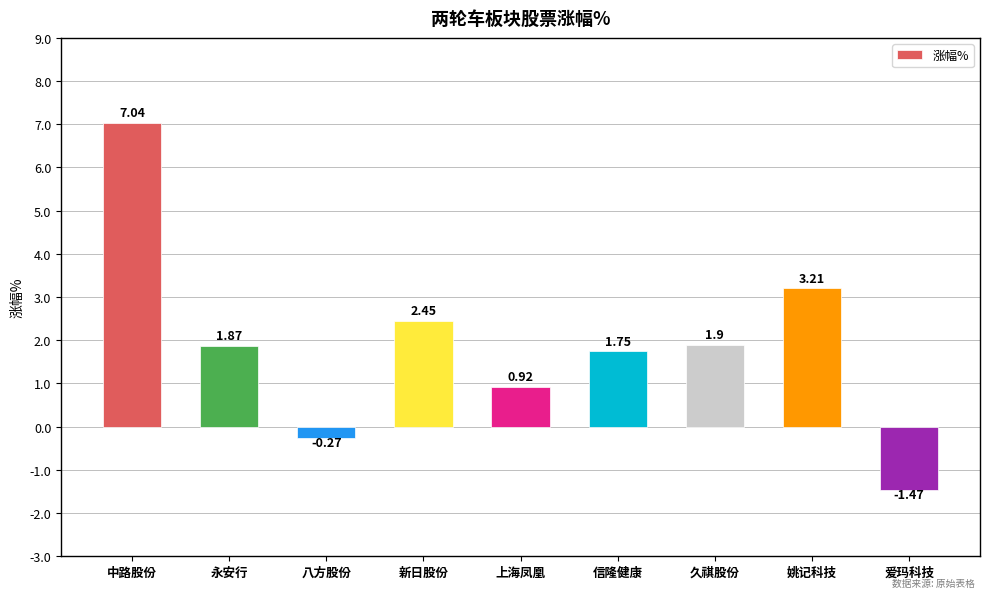

Which category has the highest value across all series?

中路股份